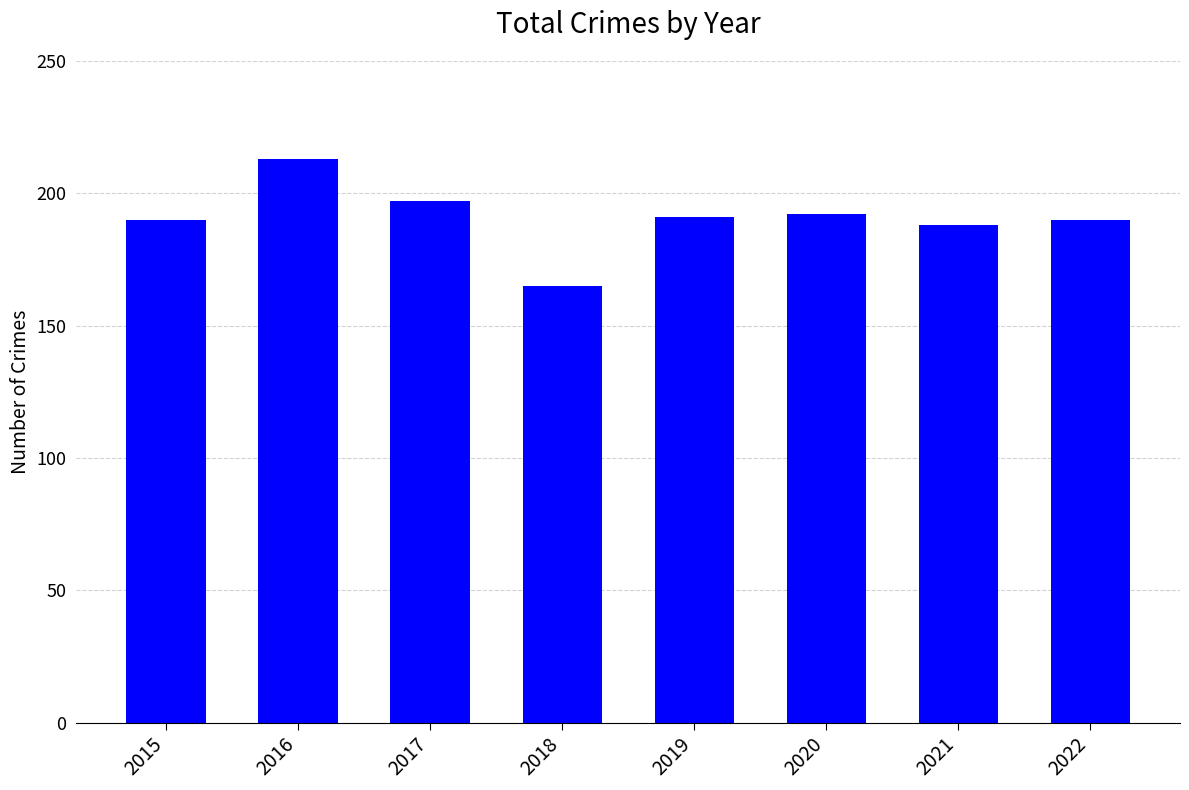

Reading left to right, what are all the values shown in this chart?

2015=190	2016=213	2017=197	2018=165	2019=191	2020=192	2021=188	2022=190